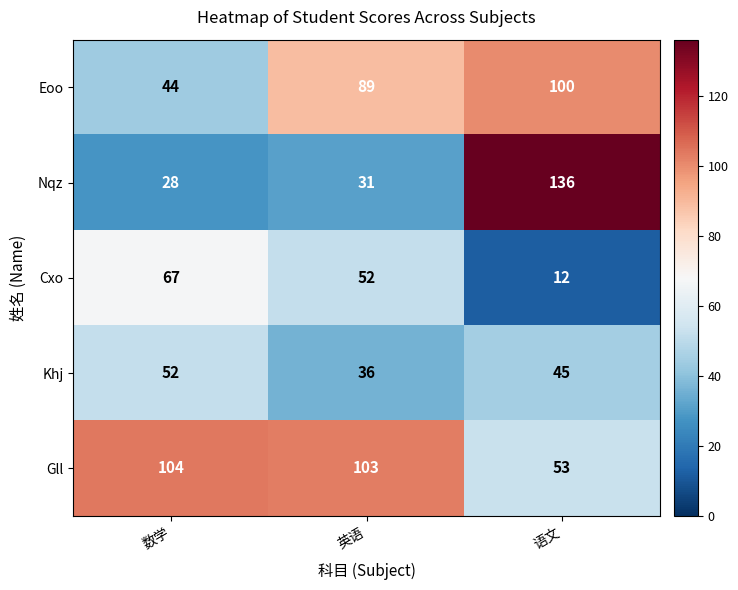

List the series in order of their peak value, lowest first.

Khj, Cxo, Eoo, Gll, Nqz